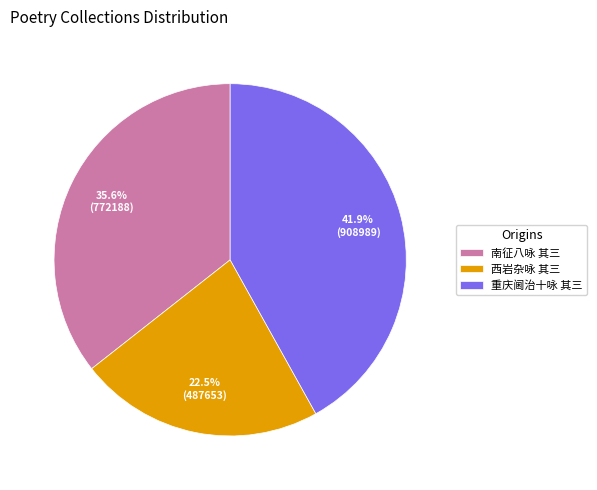

What is the smallest slice in the pie chart?

西岩杂咏 其三